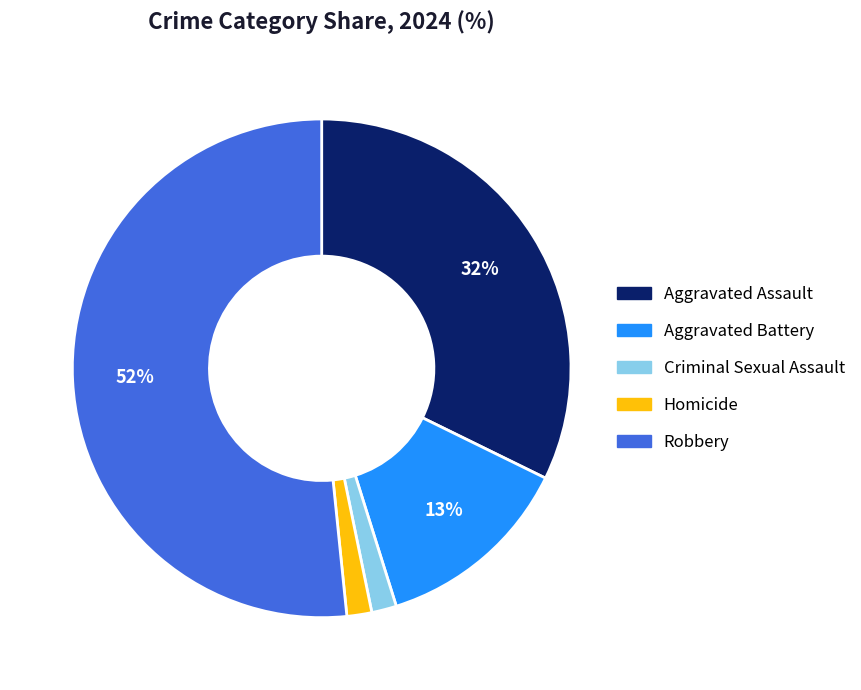

What is the largest slice in the pie chart?

Robbery